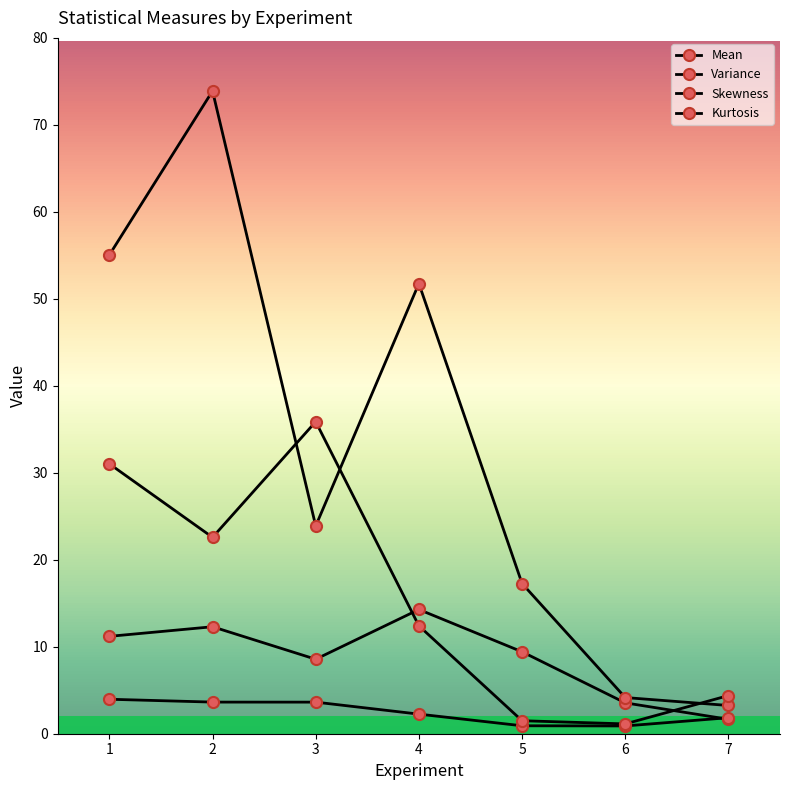

At which category does Kurtosis reach its first local peak?

3